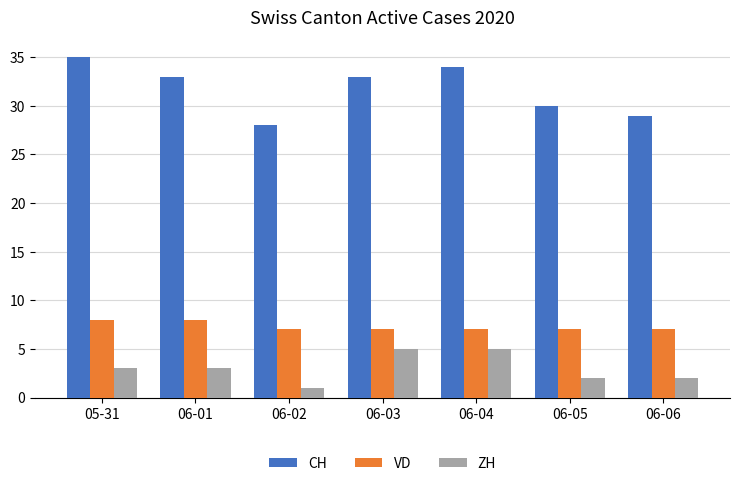

What is the difference between the maximum and second lowest values in the ZH series?

3